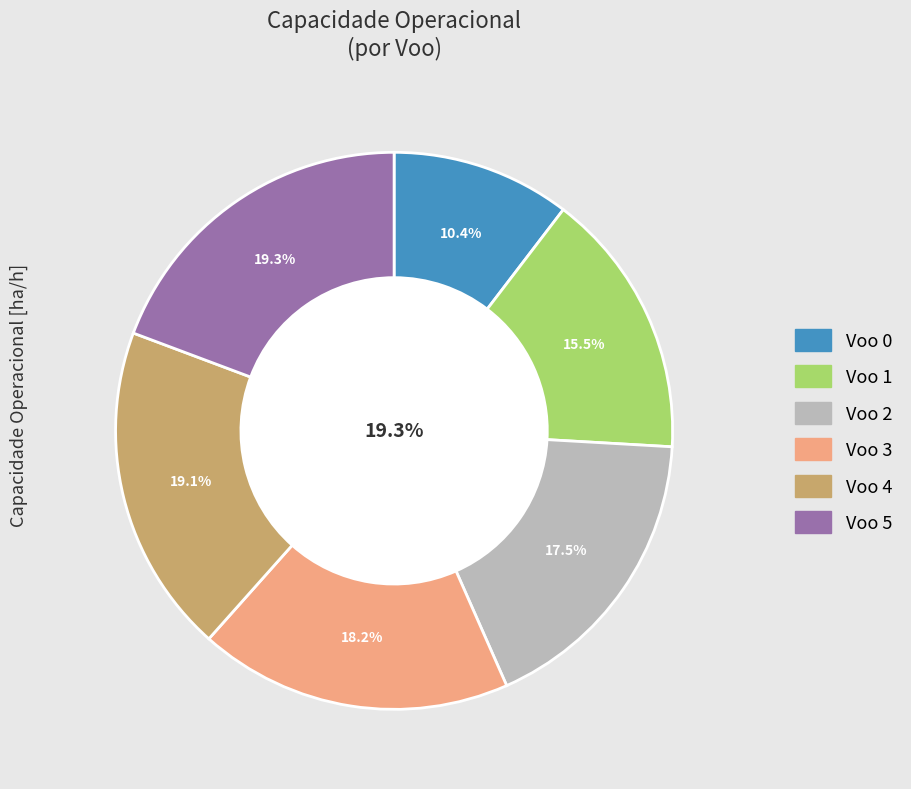

To the nearest percent, what portion does 2 represent?

17%